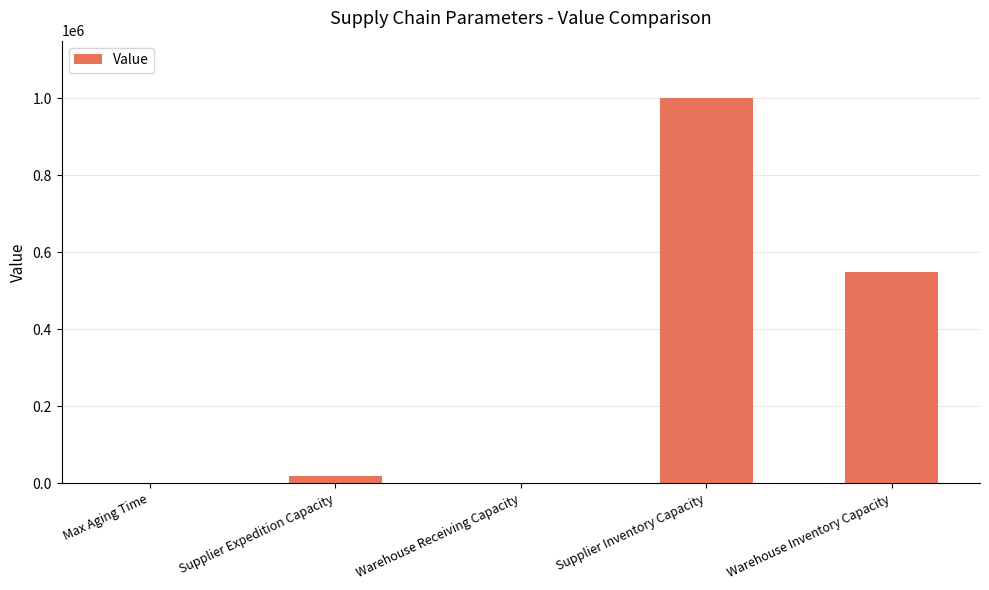

What is the change in value from Warehouse Receiving Capacity to Warehouse Inventory Capacity?

+549970